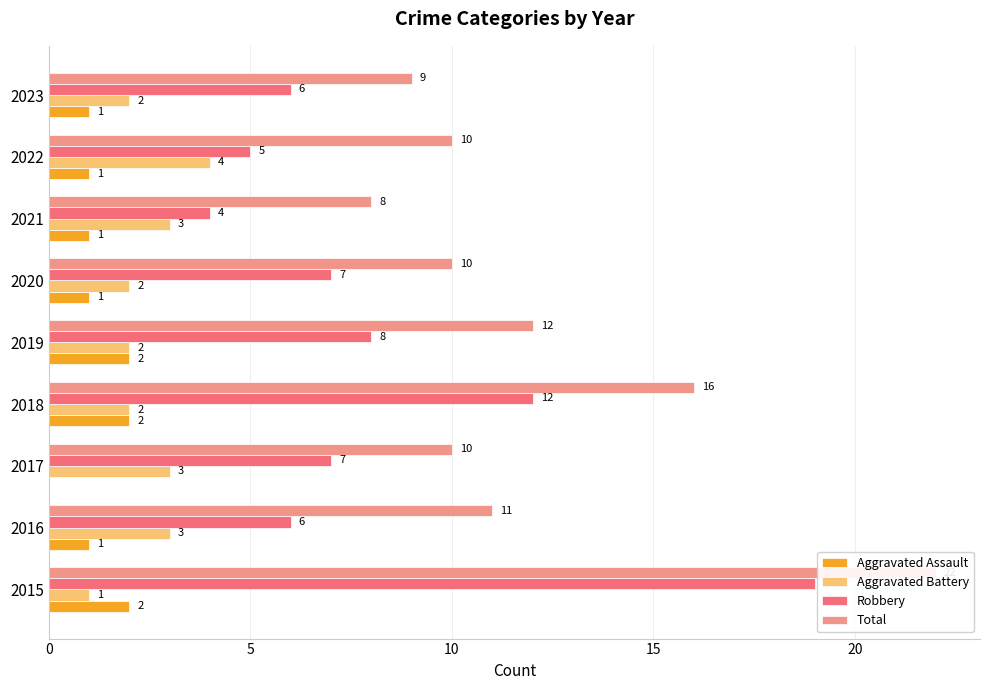

Are the bars grouped side by side (vs. stacked)?

Yes